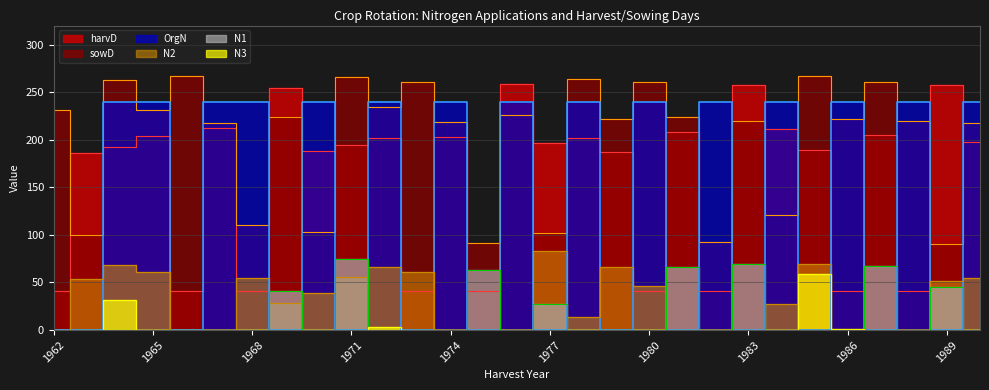

What is the spread (max minus min) of values at 1990?

240.0